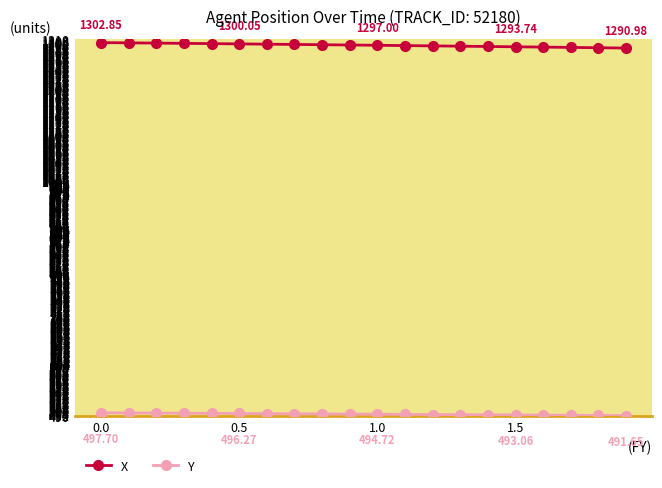

At how many categories does at least one series exceed 1054?

20